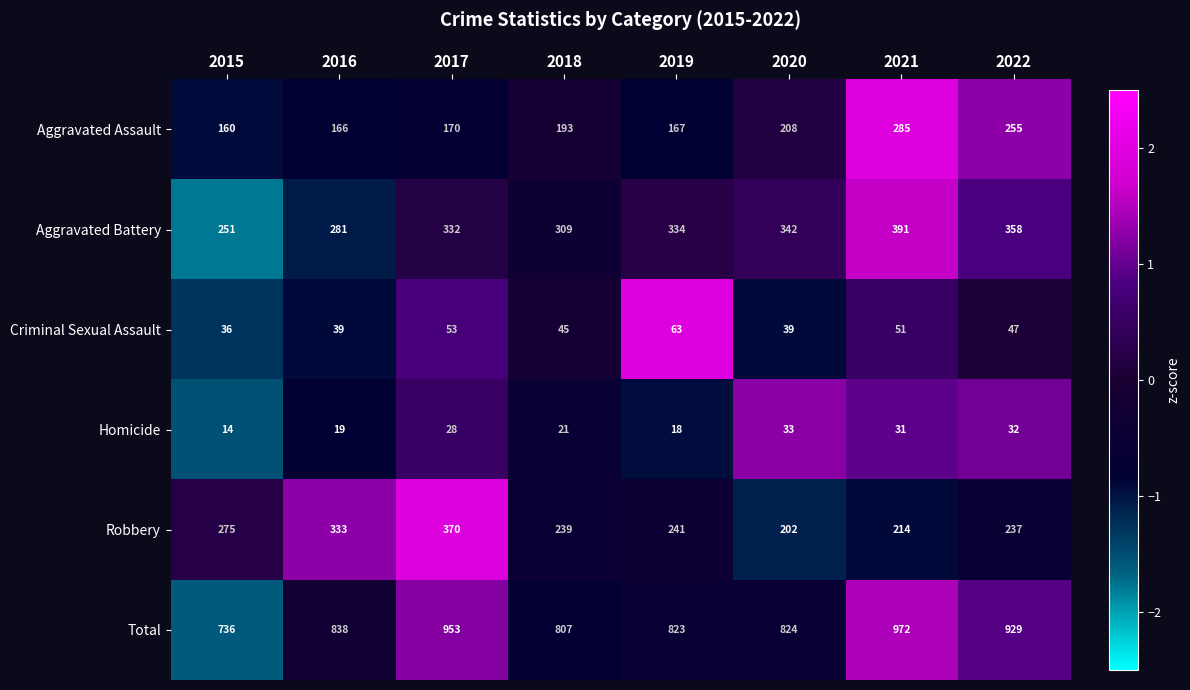

At which category is the sum across all series the highest?

2021